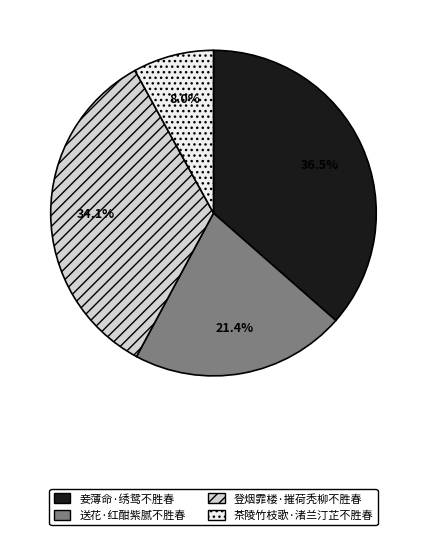

Count the number of slices in the pie.

4